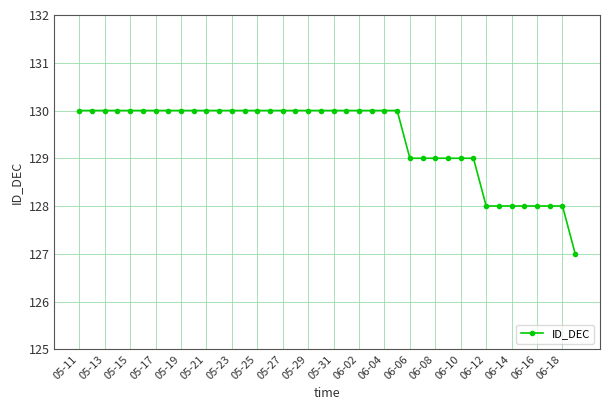

What is the greatest value displayed?

130